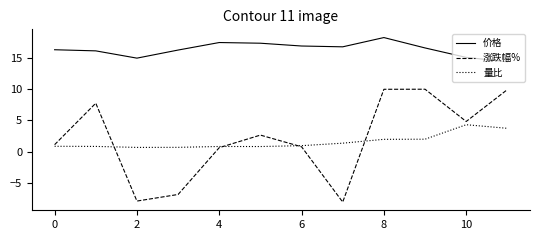

What is the maximum value shown in the chart?

18.3